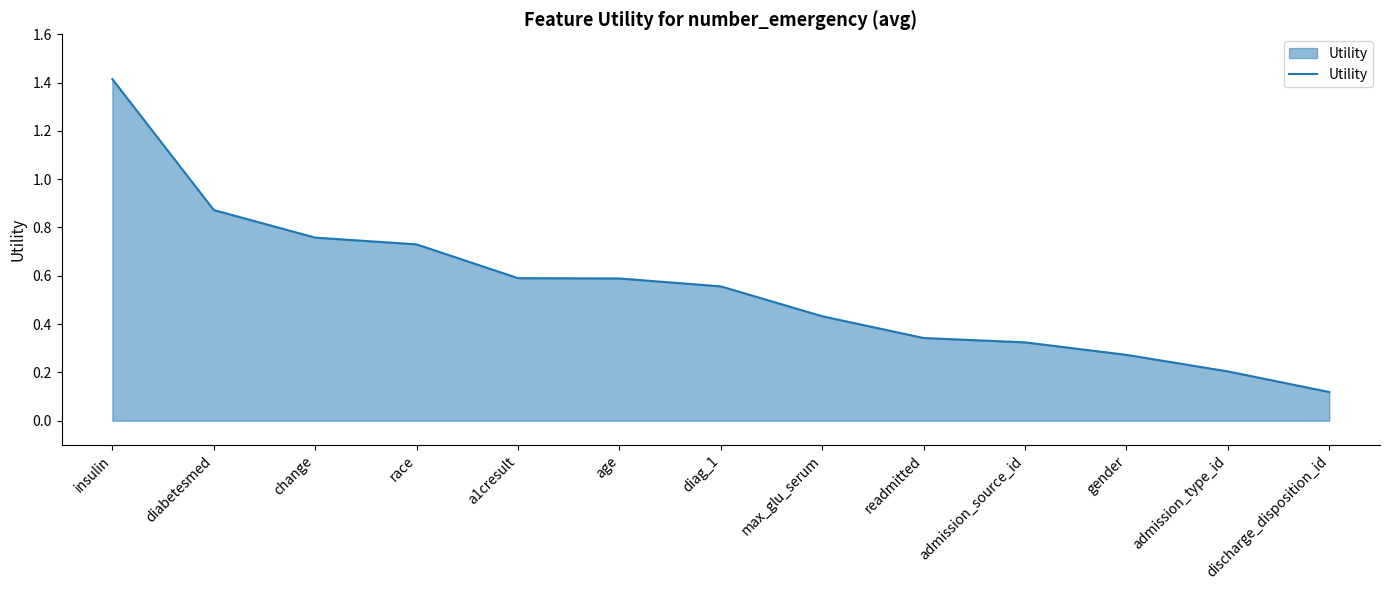

What is the maximum value shown in the chart?

1.4